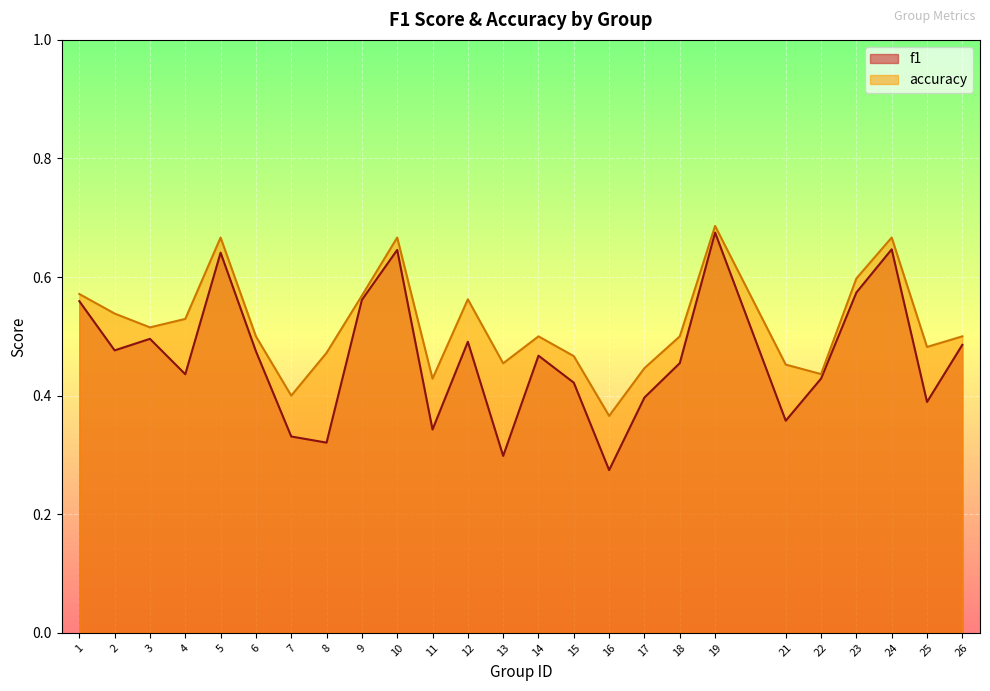

The f1 series shows 0.5 at 3. True or false?

True